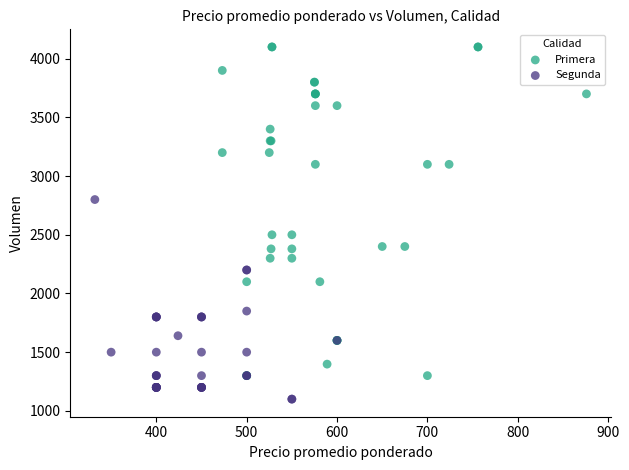

Which series contains the highest Y value?

Primera